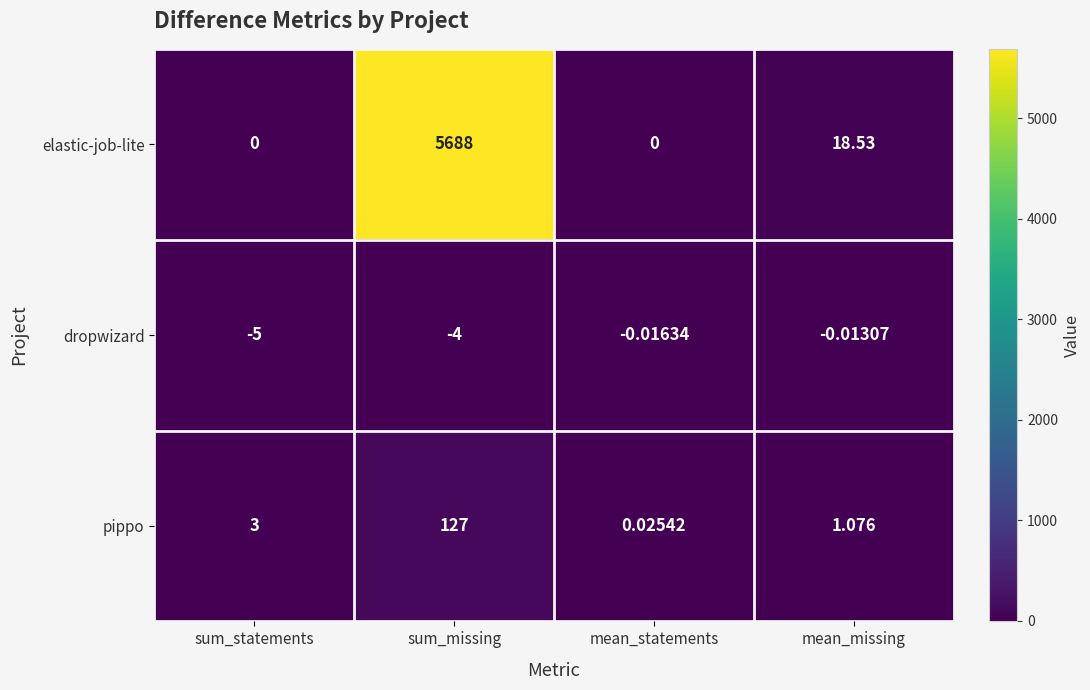

At sum_statements, list the series in order from smallest to largest.

dropwizard, elastic-job-lite, pippo